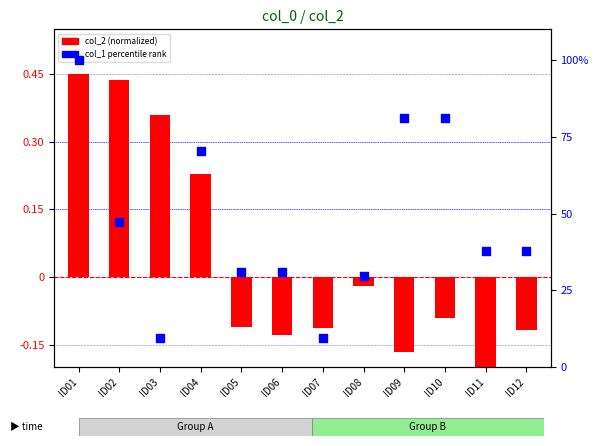

Which series reaches the maximum Y coordinate?

col_1 percentile rank